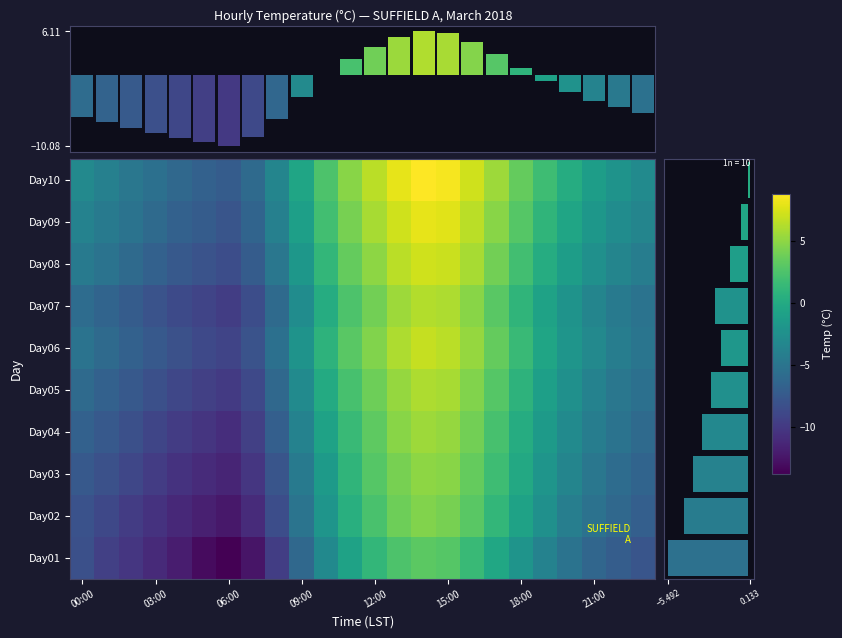

What is the sum of all Day03 values?

-91.2